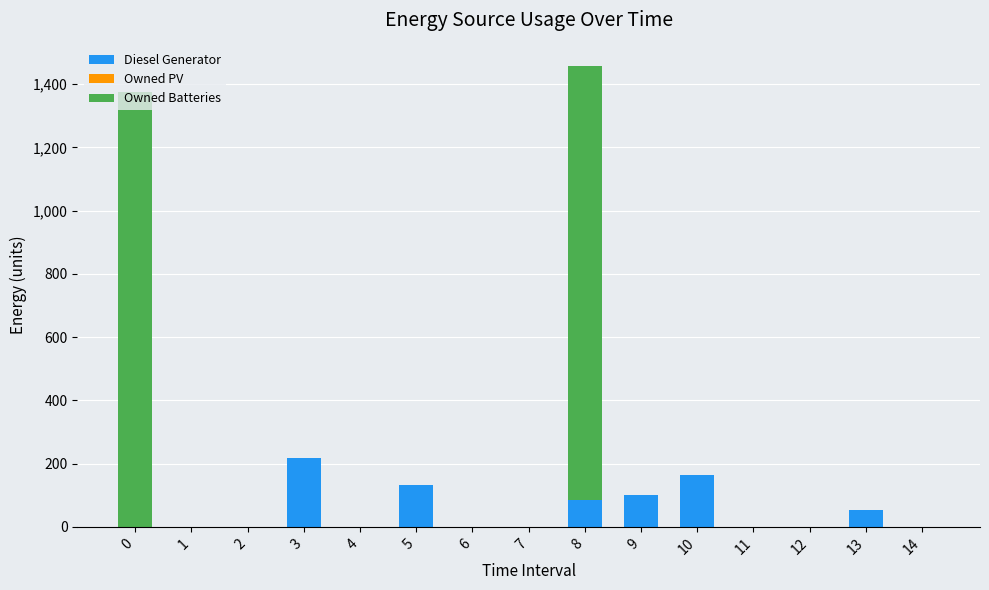

What is the maximum value for Diesel Generator?

217